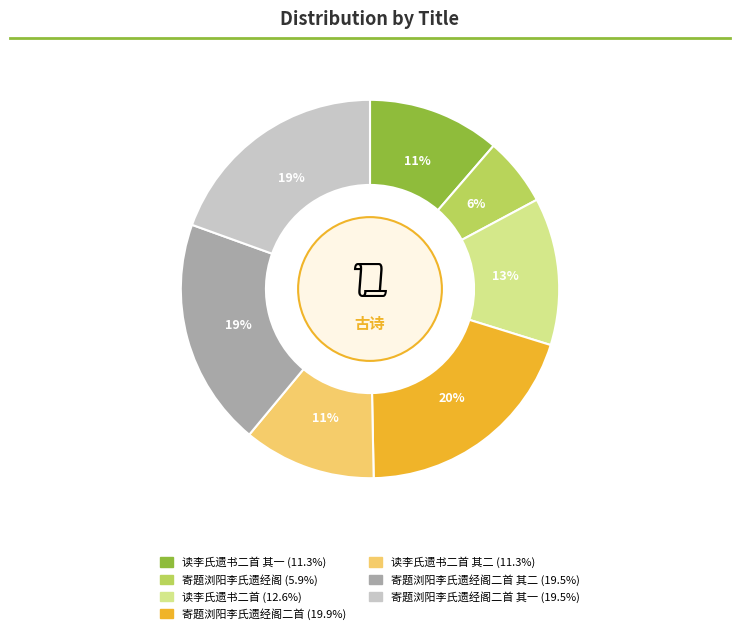

Count the number of slices in the pie.

7